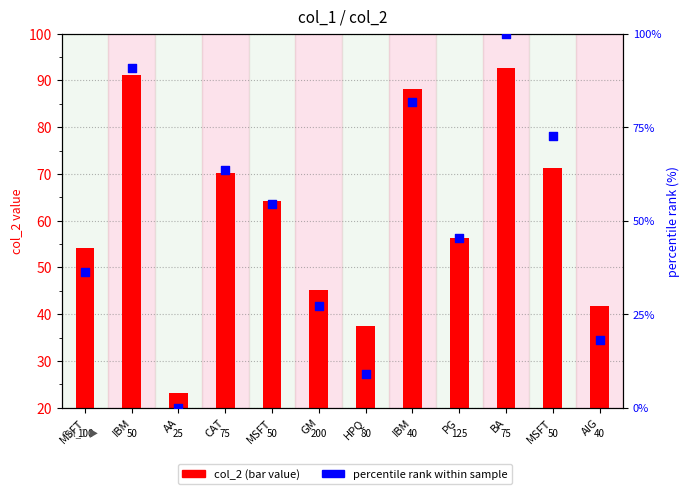

Which series reaches the maximum Y coordinate?

percentile rank within sample